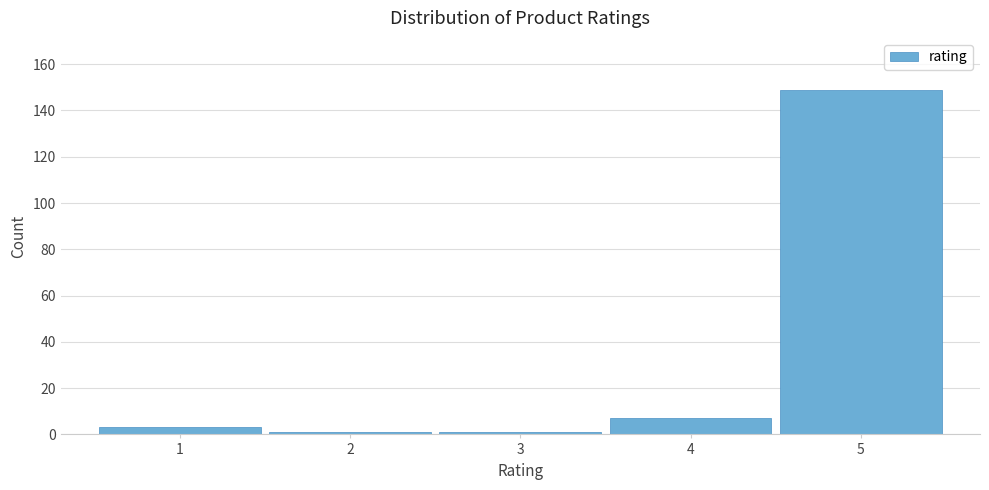

How tall is the bar that spans 4.5 to 5.5 on the x-axis? The values are not printed on the chart, so give them approximately, as read against the axis.

150